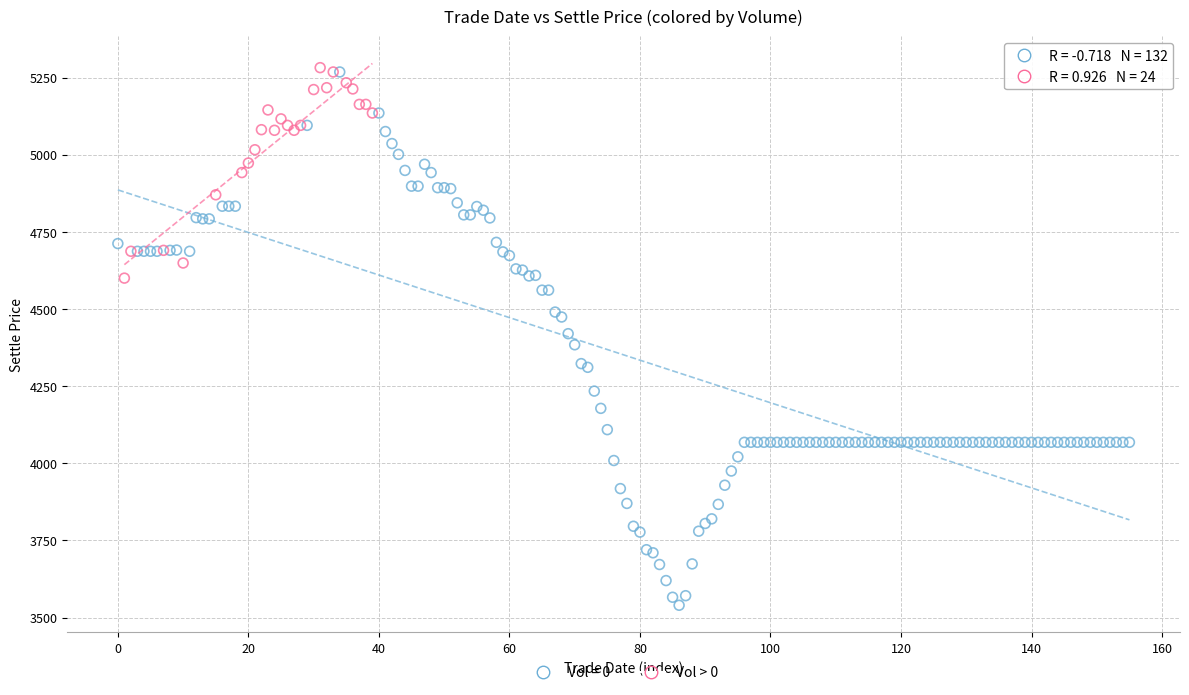

Which series has the widest spread of Y values?

Vol = 0